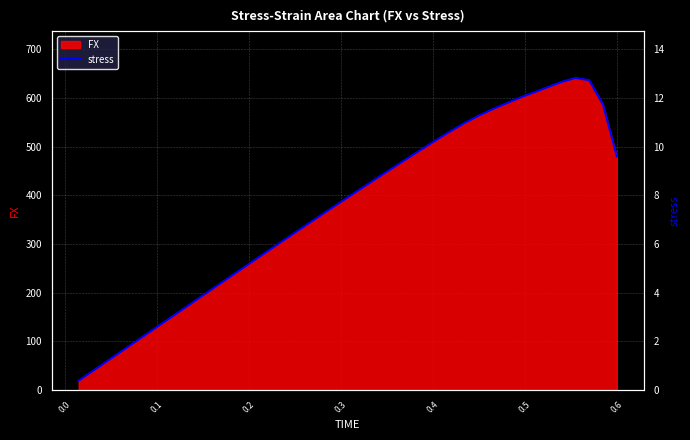

What is the highest value of the FX series?

640.8